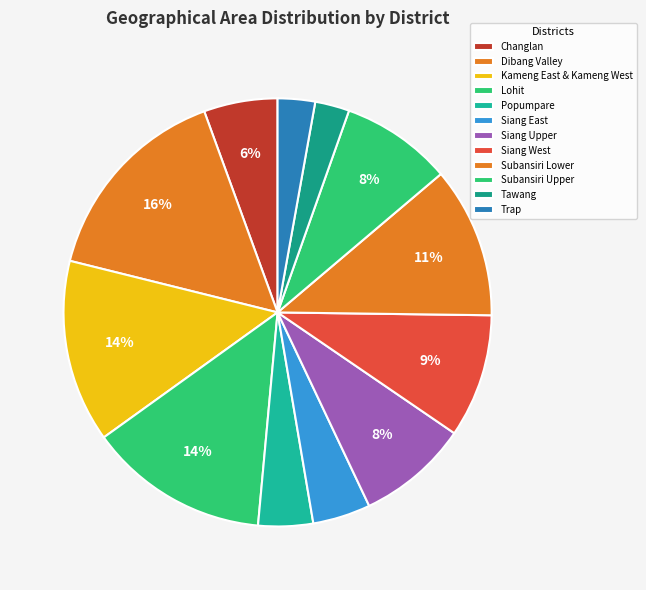

What percentage is NOT represented by Lohit?

86.4%